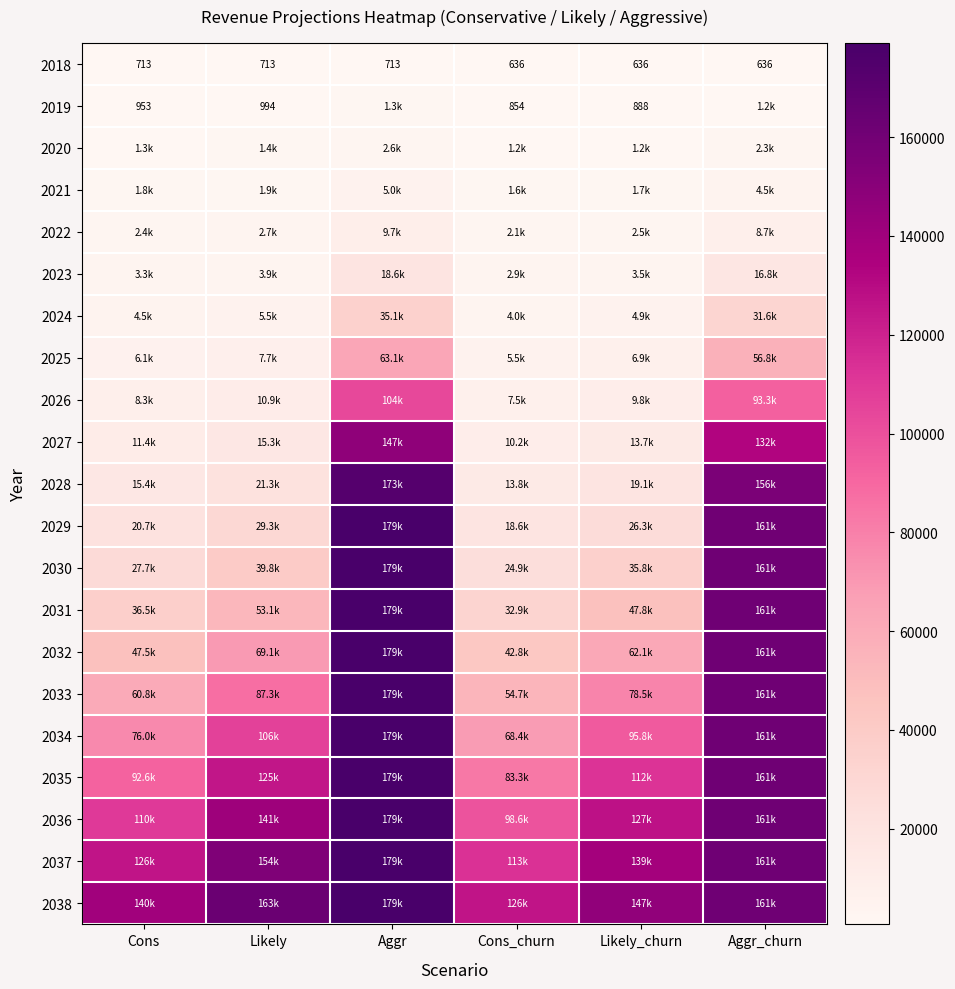

What is the average value of the 2018 series?

674.5